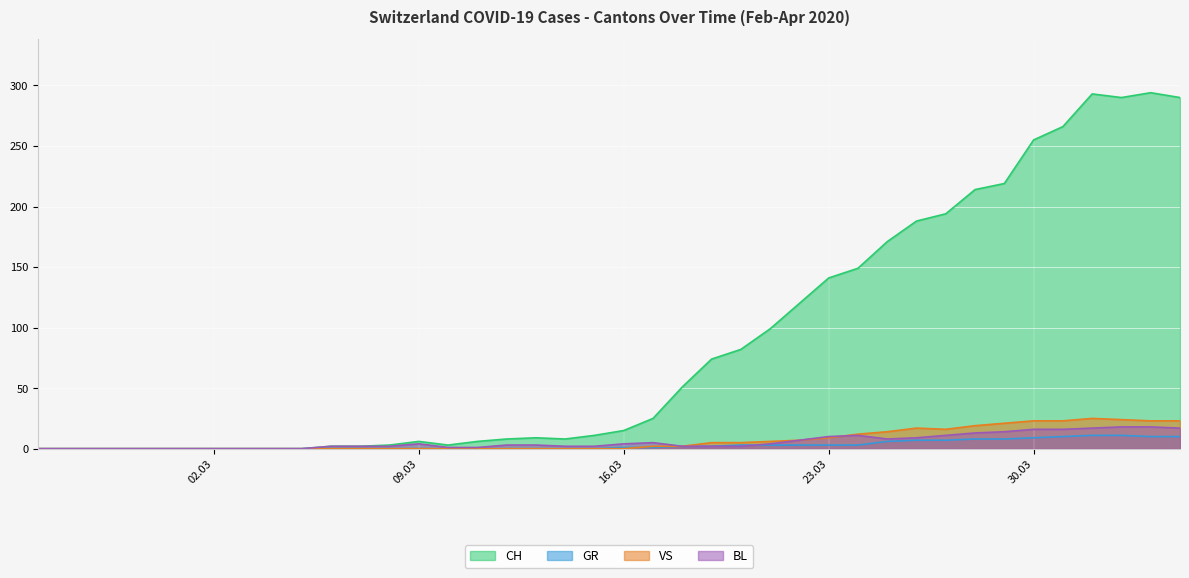

Is the value of CH at 2020-03-19 greater than the value of VS at 2020-03-11?

Yes